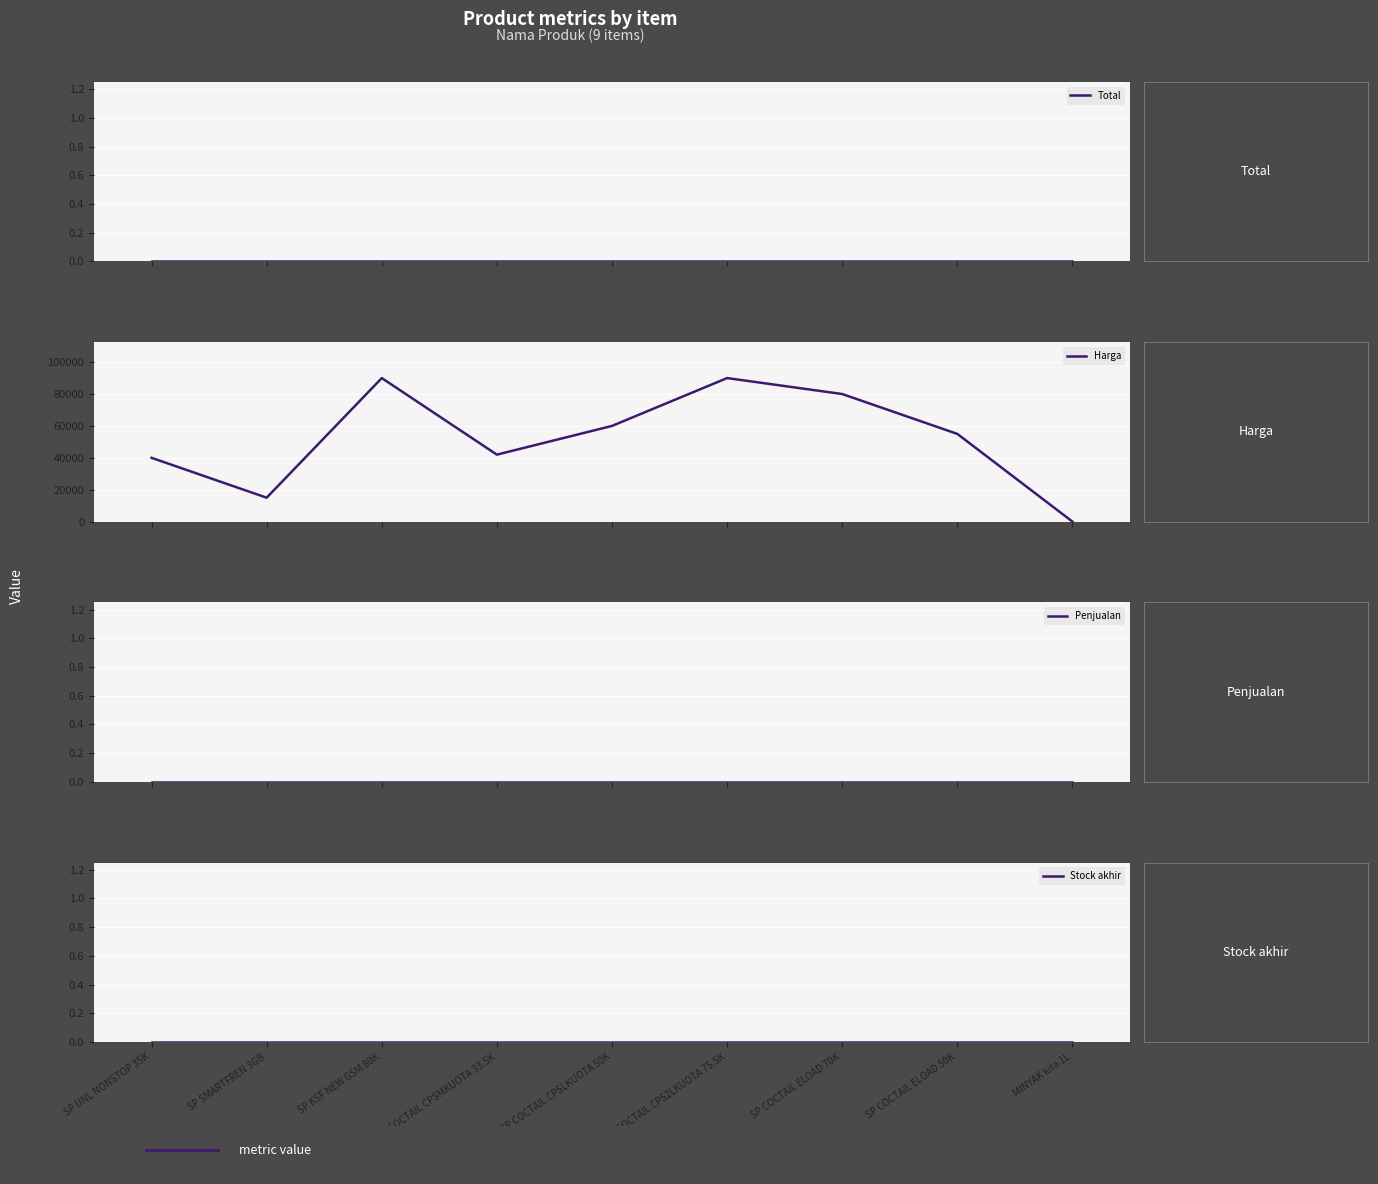

Is the value of Harga at SP UNL NONSTOP 35K greater than the value of Stock akhir at SP COCTAIL ELOAD 70K?

Yes